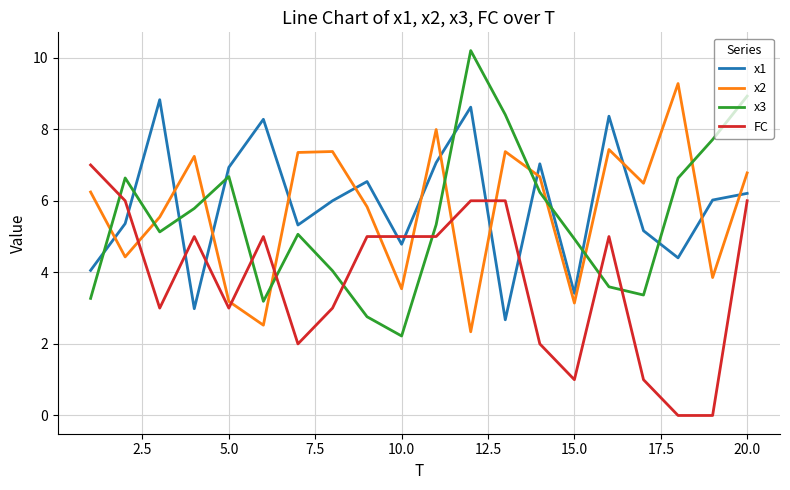

Which series has the largest range (max minus min)?

x3